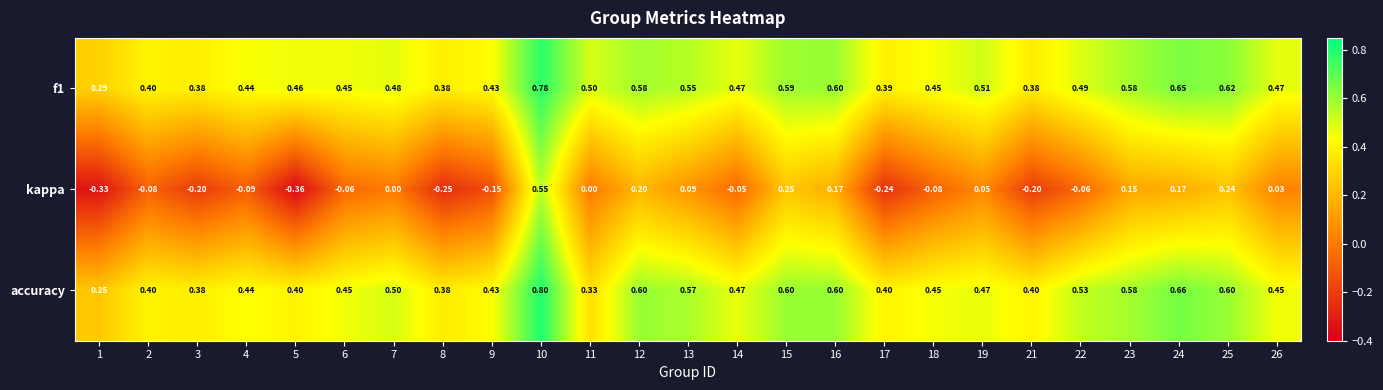

At how many categories does at least one series exceed 0?

25